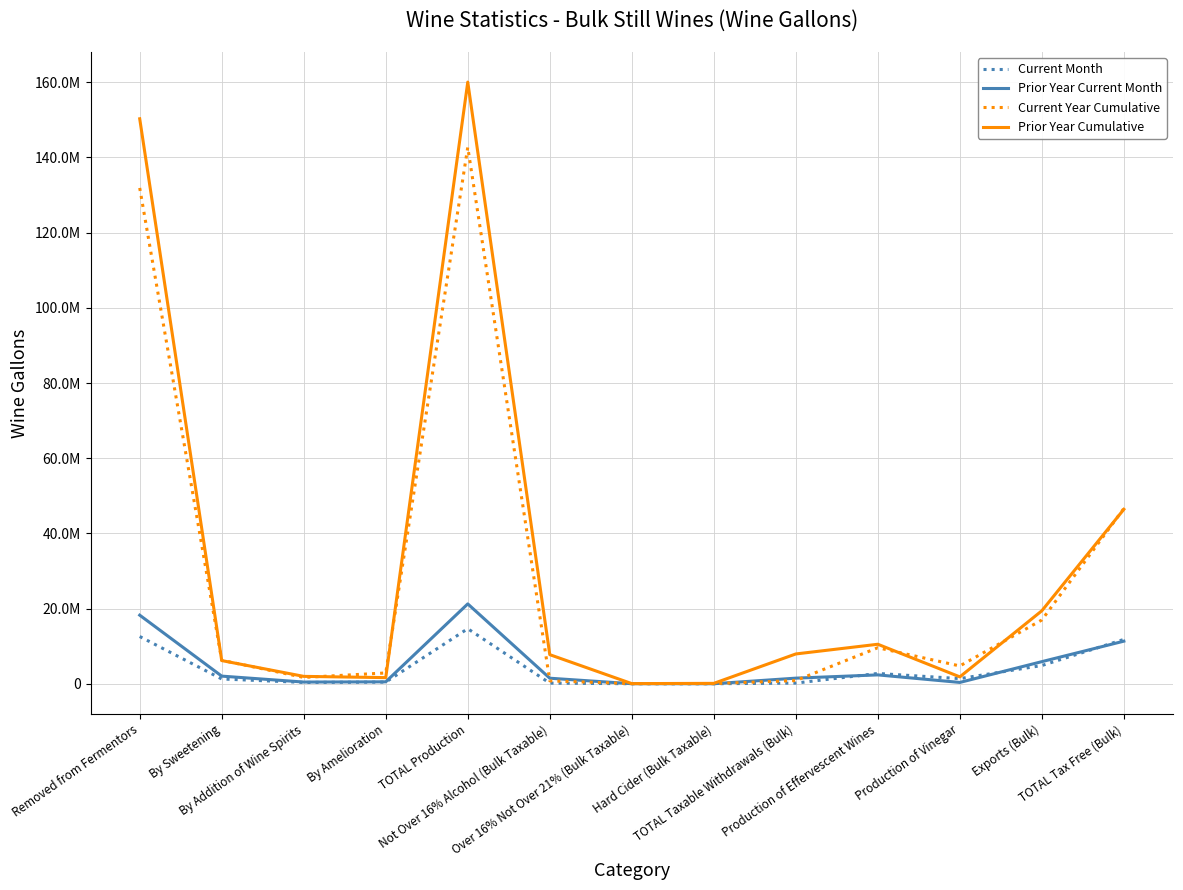

The Prior Year Cumulative series shows 2373519 at By Amelioration. True or false?

False